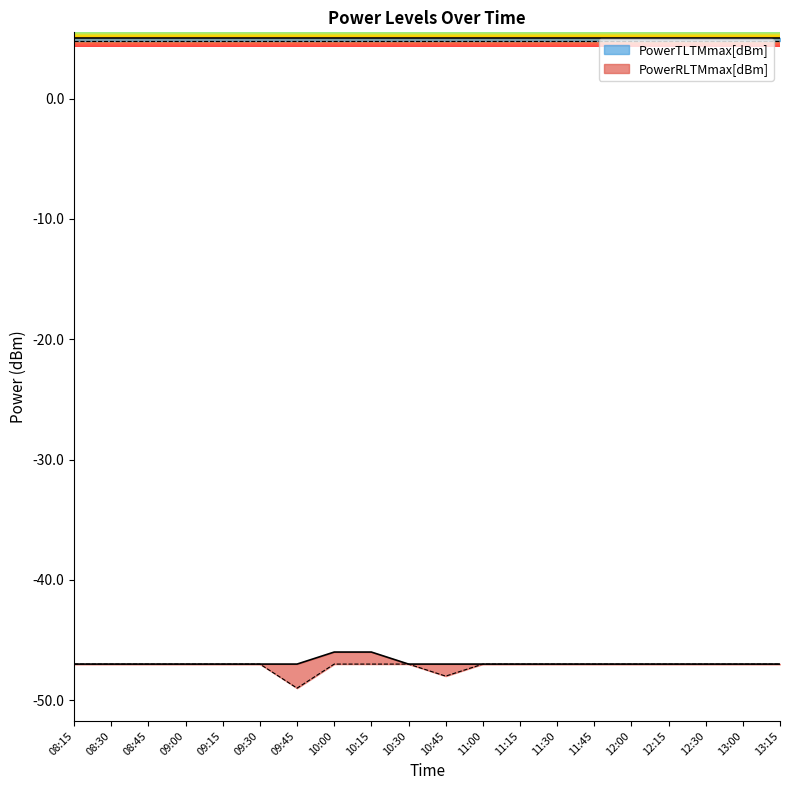

Reading left to right, what are all the values shown in this chart?

PowerRLTMmax[dBm]: 08:15=-47	08:30=-47	08:45=-47	09:00=-47	09:15=-47	09:30=-47	09:45=-47	10:00=-46	10:15=-46	10:30=-47	10:45=-47	11:00=-47	11:15=-47	11:30=-47	11:45=-47	12:00=-47	12:15=-47	12:30=-47	13:00=-47	13:15=-47
PowerRLTMmin[dBm]: 08:15=-47	08:30=-47	08:45=-47	09:00=-47	09:15=-47	09:30=-47	09:45=-49	10:00=-47	10:15=-47	10:30=-47	10:45=-48	11:00=-47	11:15=-47	11:30=-47	11:45=-47	12:00=-47	12:15=-47	12:30=-47	13:00=-47	13:15=-47